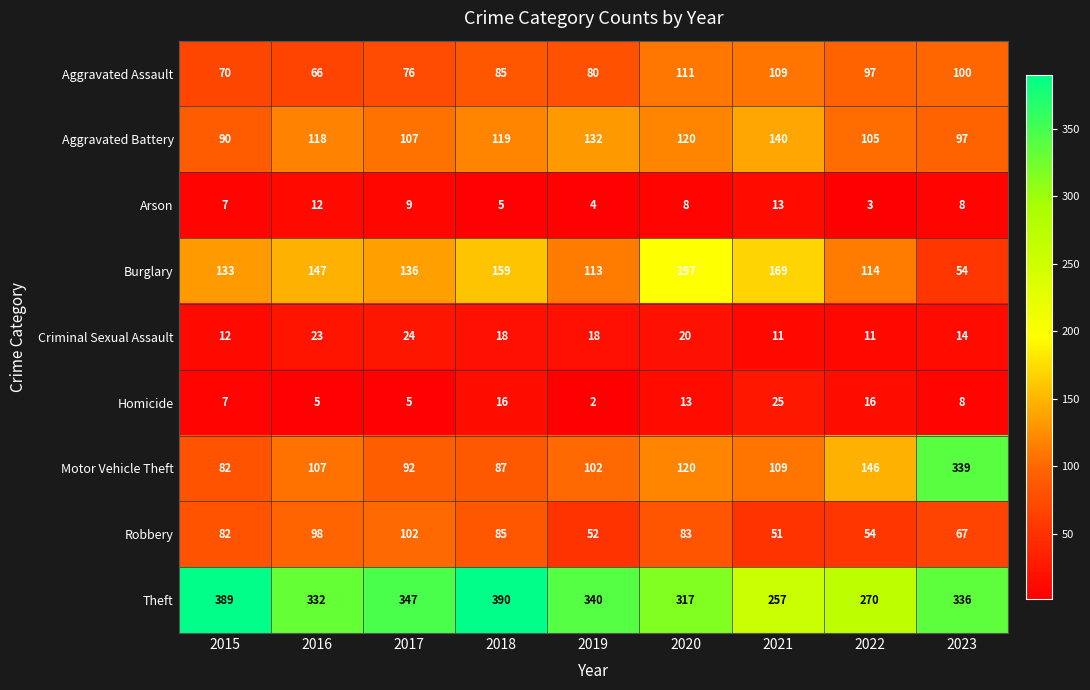

Rank the series by their maximum value, from lowest to highest.

Arson, Criminal Sexual Assault, Homicide, Robbery, Aggravated Assault, Aggravated Battery, Burglary, Motor Vehicle Theft, Theft